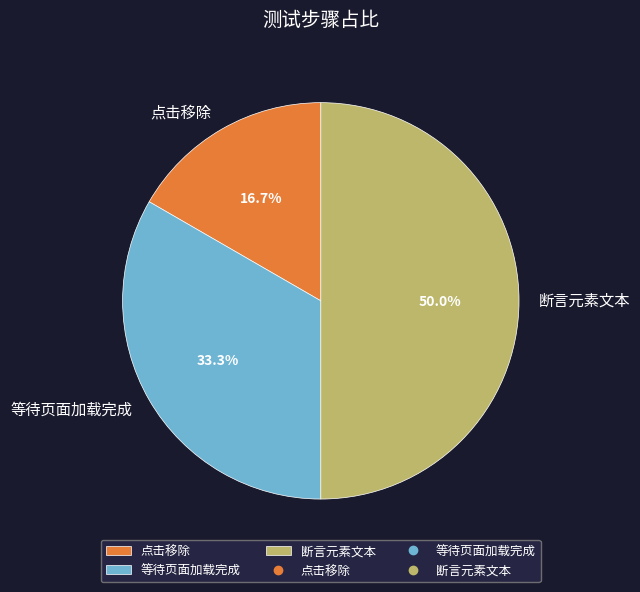

How many slices are in this pie chart?

3